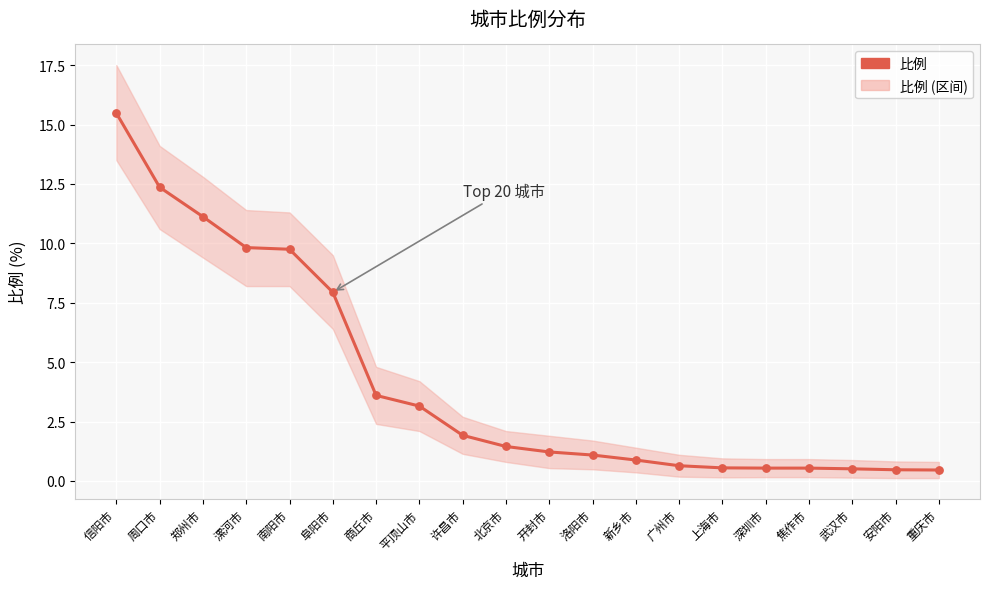

Between 焦作市 and 洛阳市, which is larger?

洛阳市